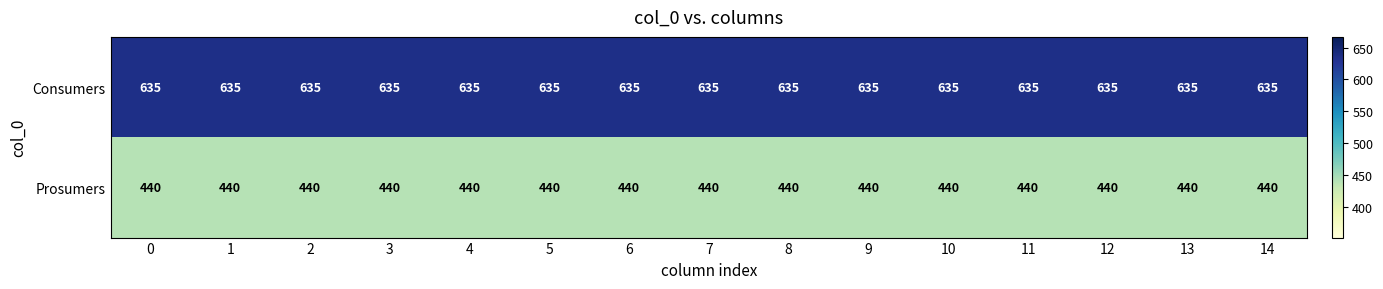

The Consumers series shows 826 at 1. True or false?

False